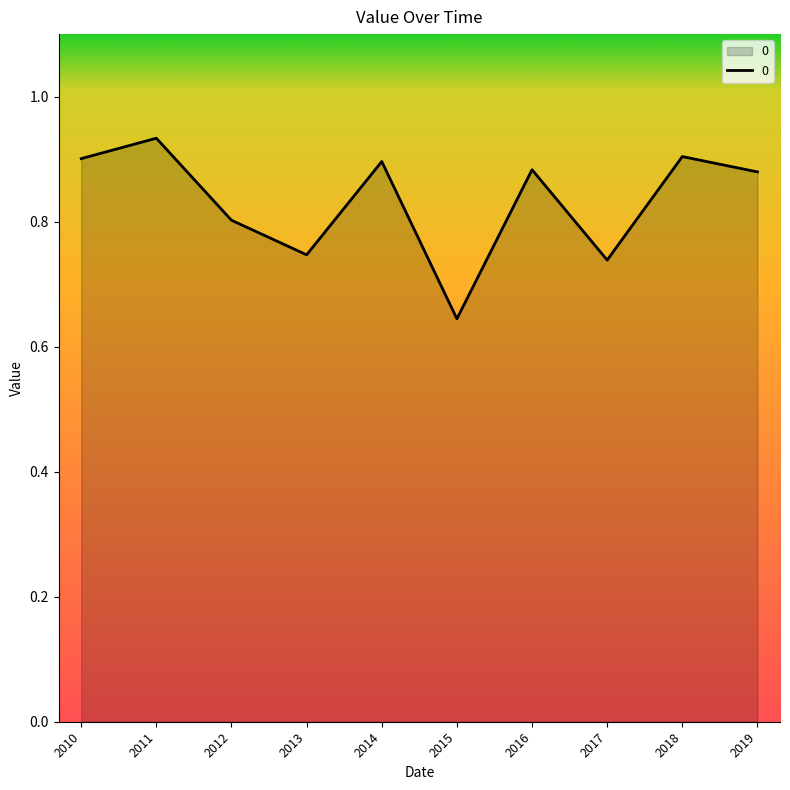

What is the difference between the maximum and minimum values?

0.3